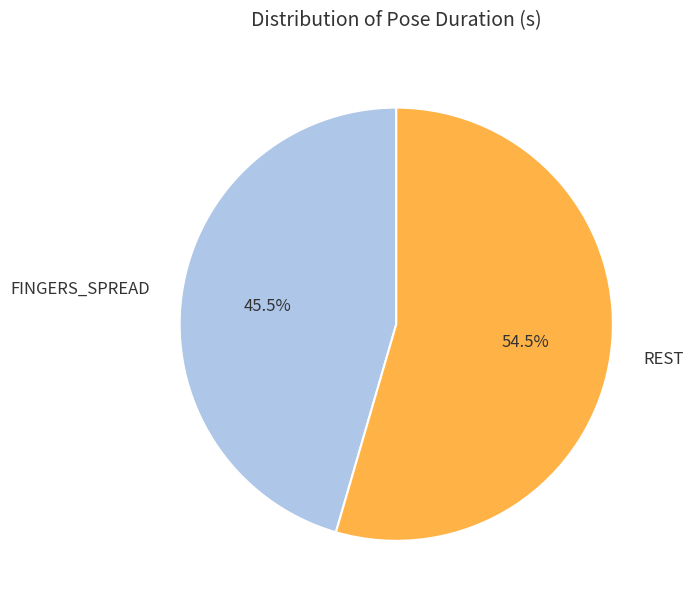

The REST slice represents 1% of the pie. True or false?

False